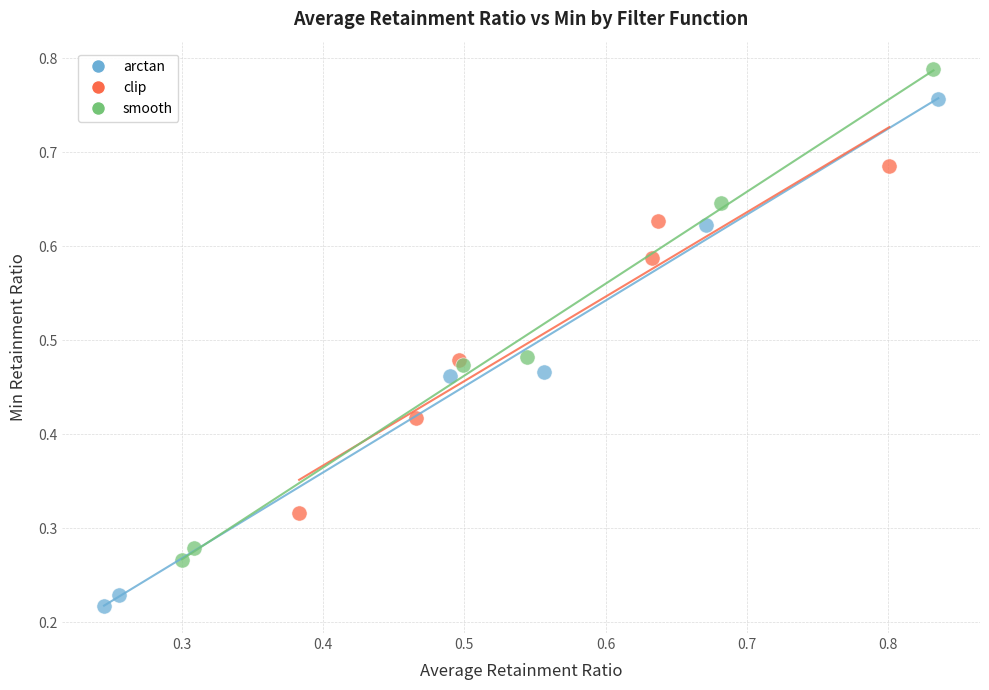

Which series has the largest Y range (max minus min)?

arctan